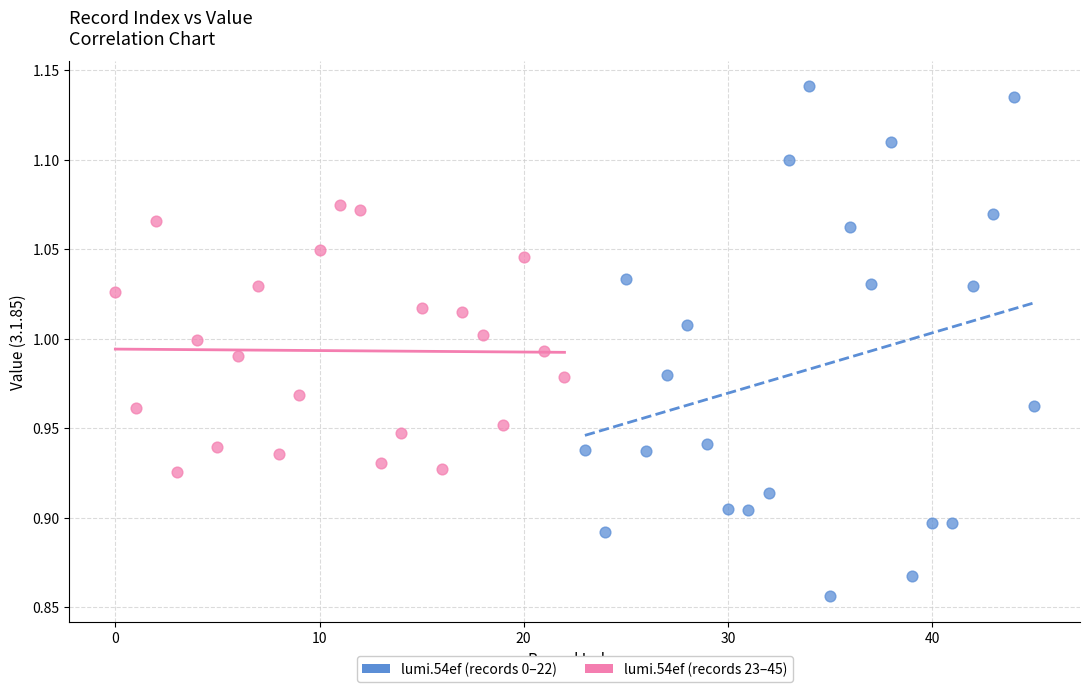

Which series contains the highest Y value?

lumi.54ef (records 0–22)